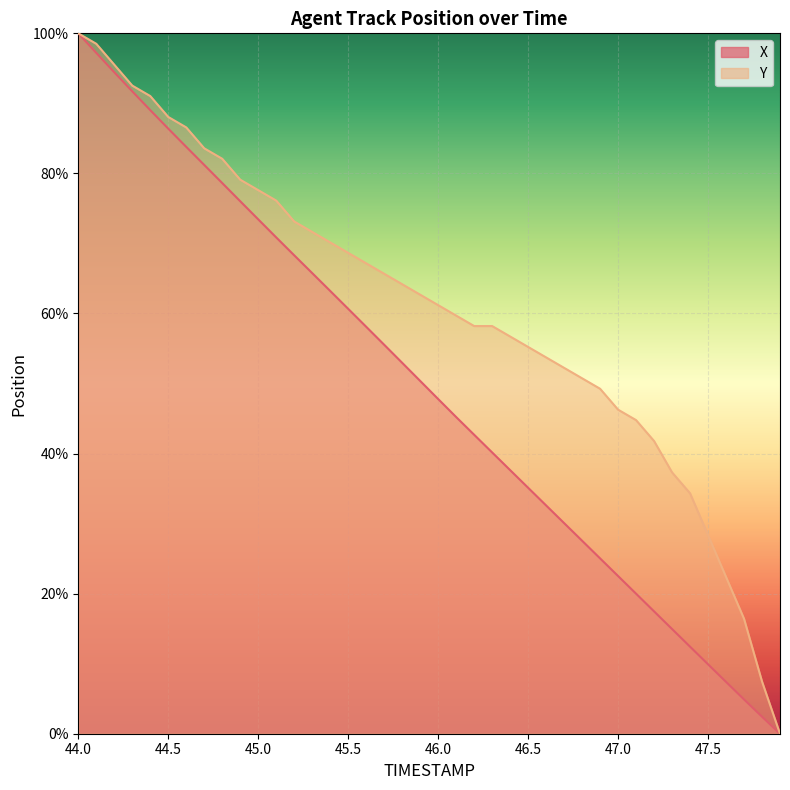

At which label does Y reach its minimum?

47.9